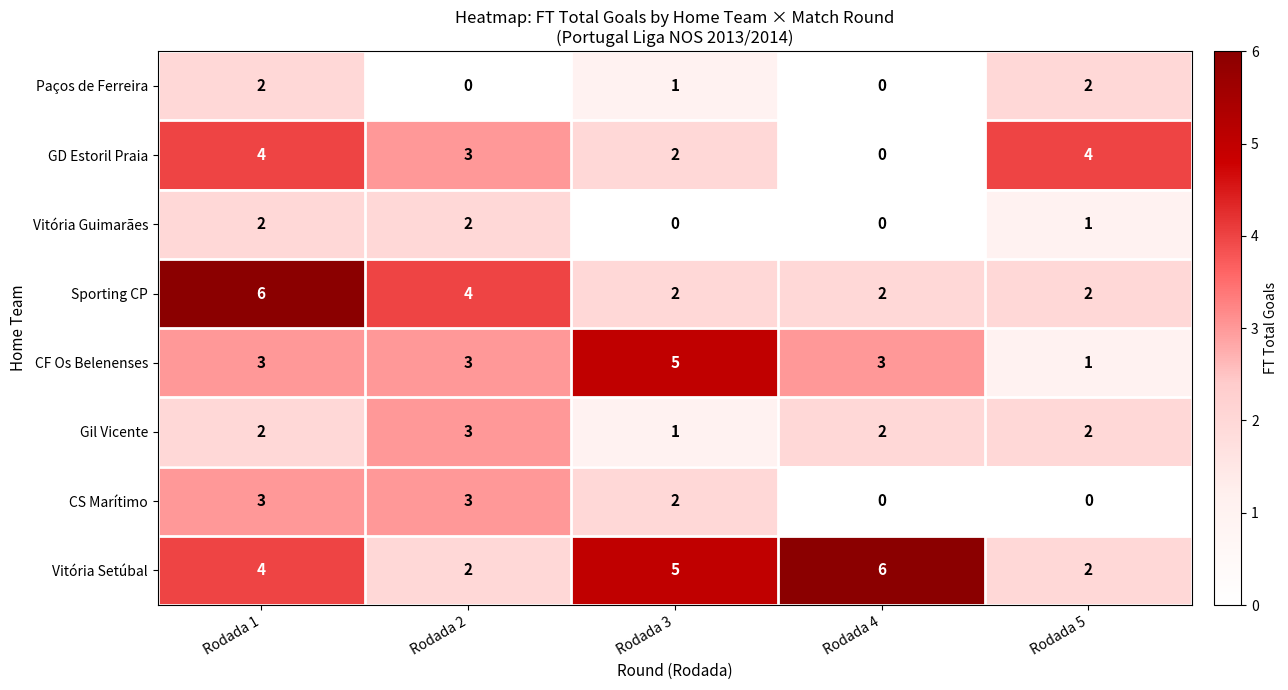

What is the total value across all series at Rodada 4?

13